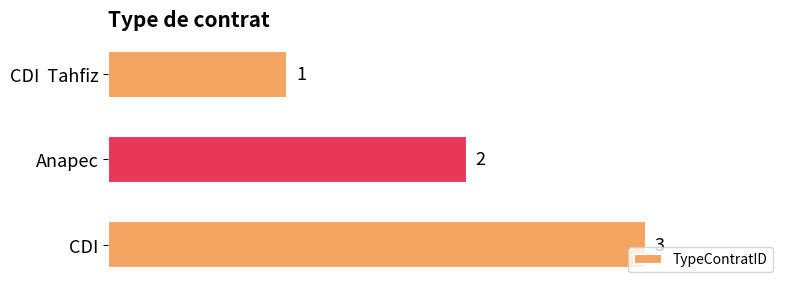

Rank the categories by value from highest to lowest.

CDI, Anapec, CDI  Tahfiz